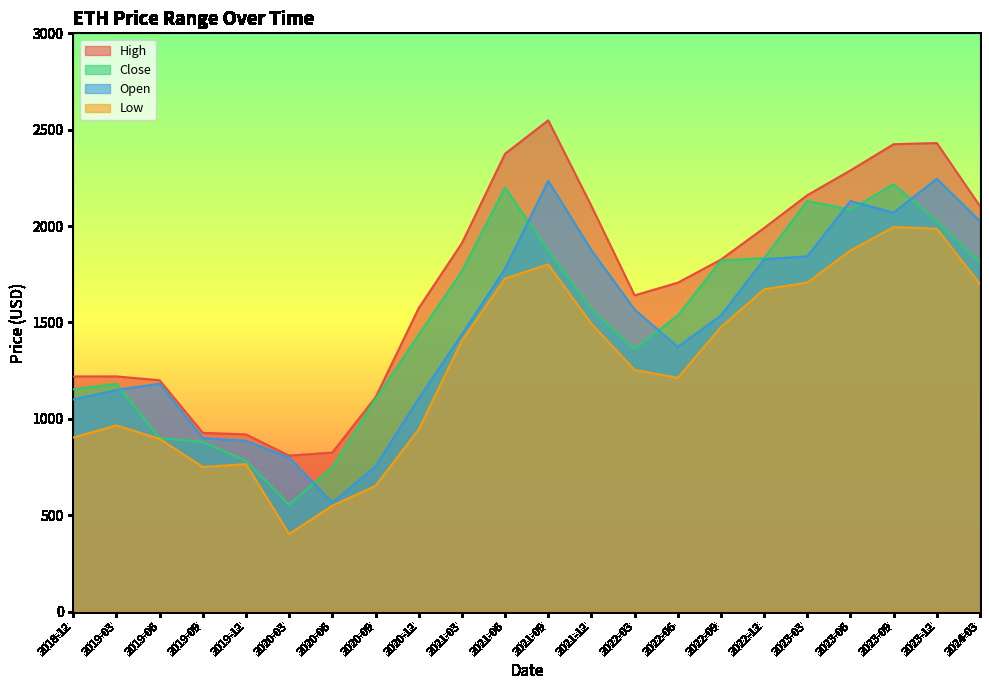

What is the average value of the Open series?

1472.0